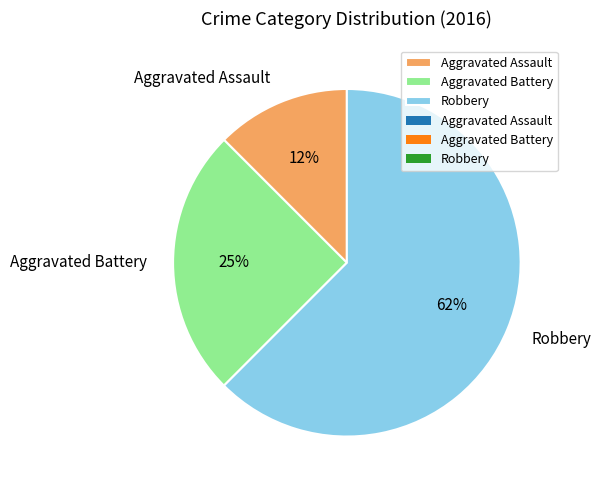

Which category has the biggest portion of the pie?

Robbery